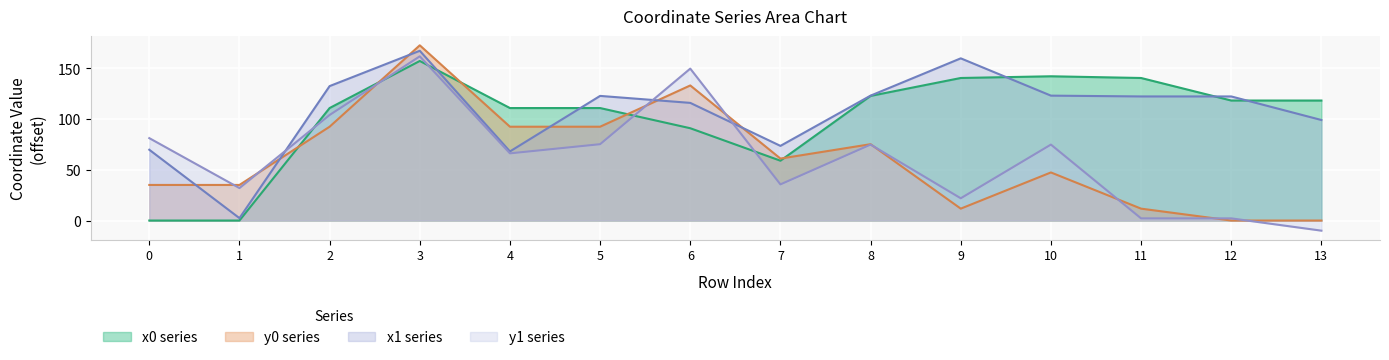

Reading left to right, list all the values displayed in this chart.

x0: 0.0	0.0	110.8	157.2	110.8	110.8	90.9	58.9	122.8	140.4	142.1	140.4	118.2	118.2
y0: 35.1	35.1	92.4	172.6	92.4	92.4	133.1	61.0	75.2	11.7	47.4	11.7	0.0	0.0
x1: 69.7	2.4	132.5	167.3	68.1	122.8	115.9	73.6	123.1	159.8	123.1	122.3	122.3	99.0
y1: 81.2	32.0	104.0	161.8	66.2	75.2	149.7	35.6	74.8	21.9	74.8	2.1	2.1	-10.0